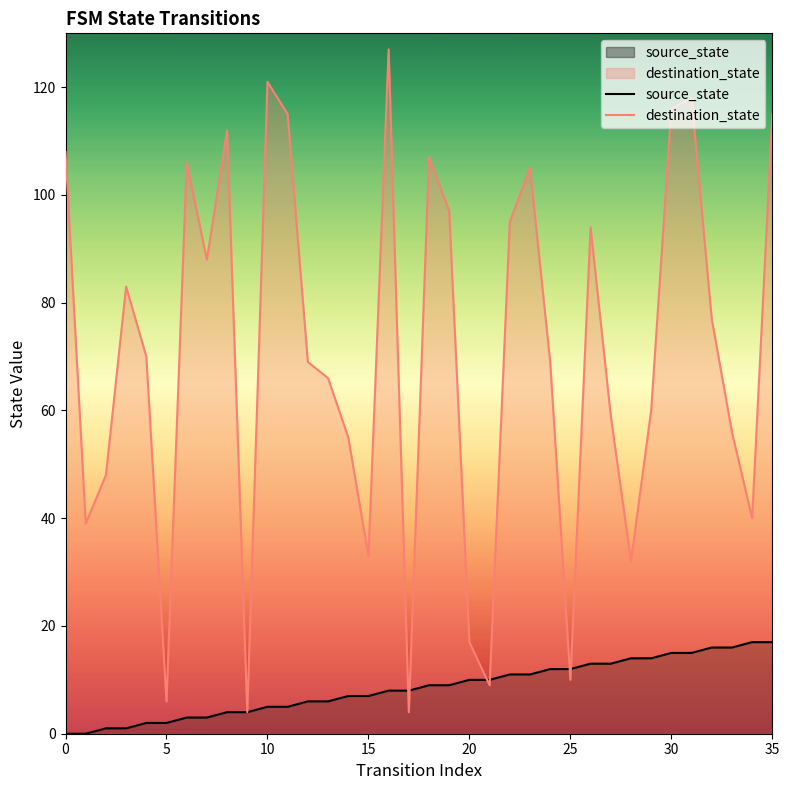

What is the total value across all series at 25?

22